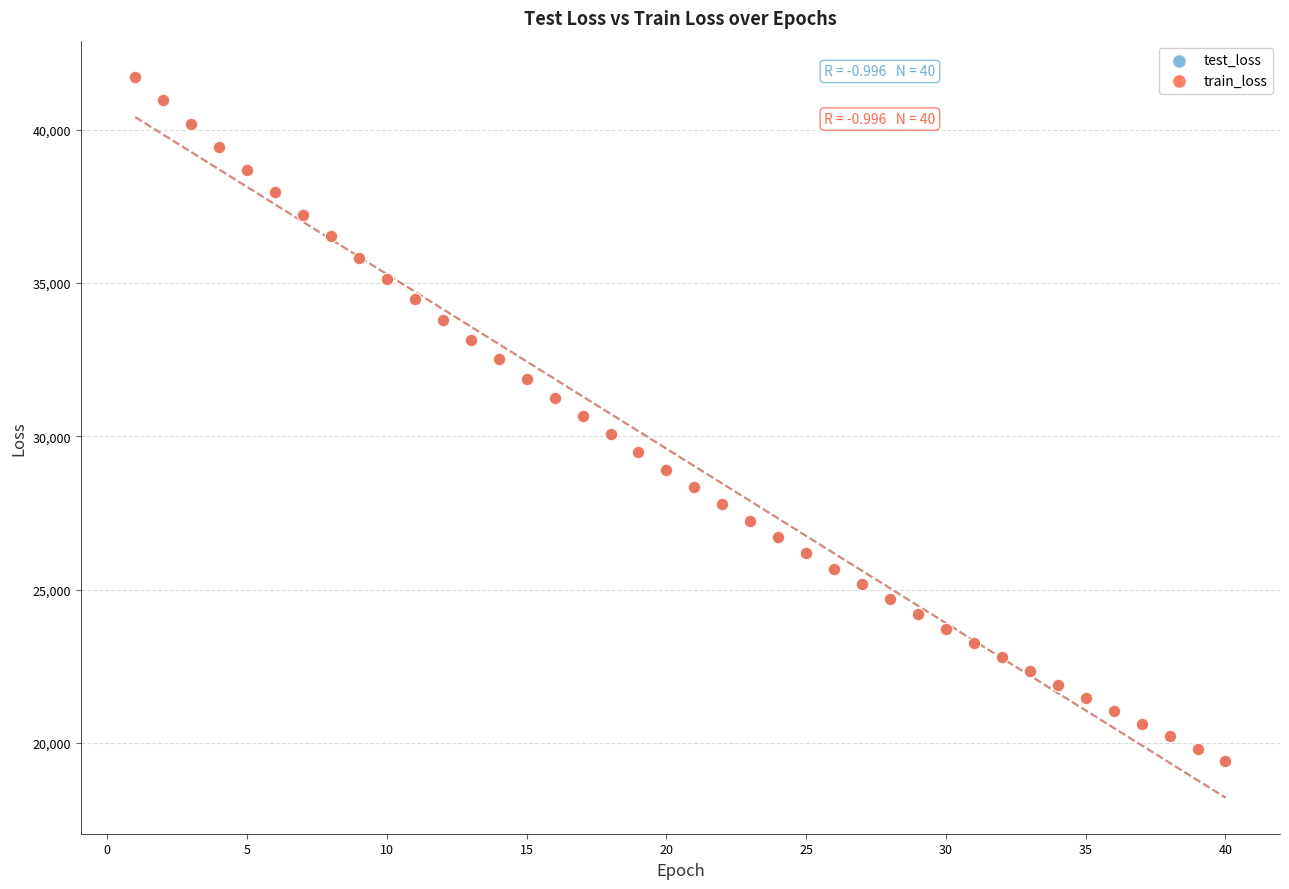

Which series has the widest spread of Y values?

train_loss